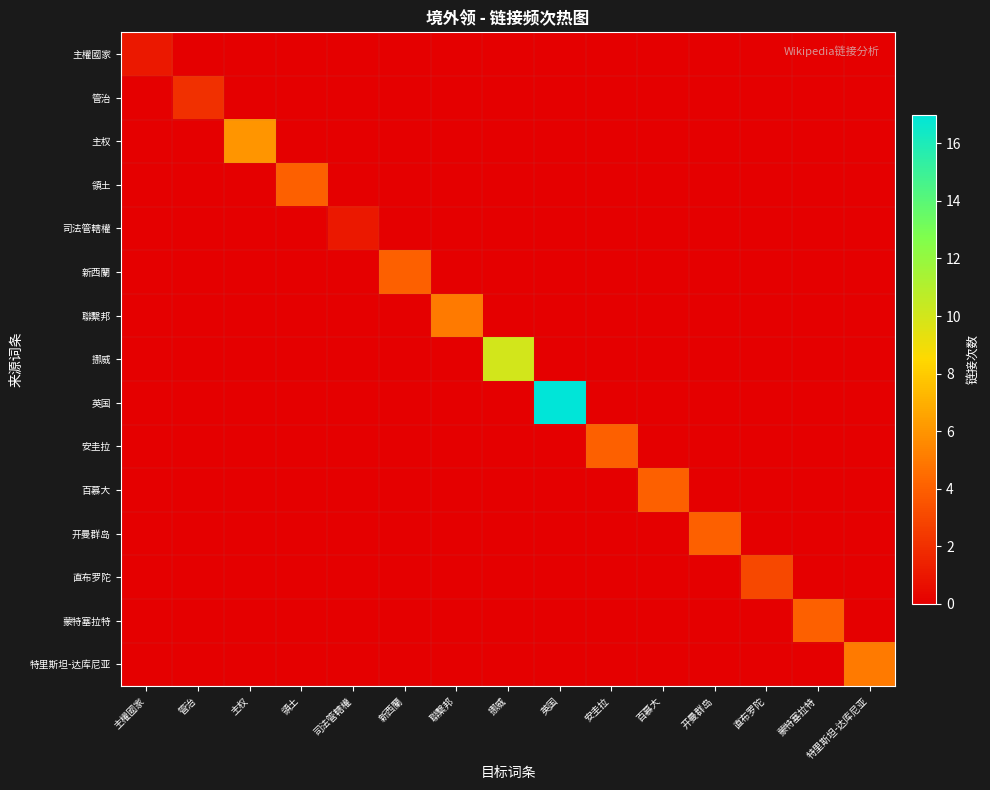

Reading left to right, transcribe all the data shown in this chart.

主權國家: 主權國家=1	管治=0	主权=0	領土=0	司法管轄權=0	新西蘭=0	聯繫邦=0	挪威=0	英国=0	安圭拉=0	百慕大=0	开曼群岛=0	直布罗陀=0	蒙特塞拉特=0	特里斯坦-达库尼亚=0
管治: 主權國家=0	管治=2	主权=0	領土=0	司法管轄權=0	新西蘭=0	聯繫邦=0	挪威=0	英国=0	安圭拉=0	百慕大=0	开曼群岛=0	直布罗陀=0	蒙特塞拉特=0	特里斯坦-达库尼亚=0
主权: 主權國家=0	管治=0	主权=6	領土=0	司法管轄權=0	新西蘭=0	聯繫邦=0	挪威=0	英国=0	安圭拉=0	百慕大=0	开曼群岛=0	直布罗陀=0	蒙特塞拉特=0	特里斯坦-达库尼亚=0
領土: 主權國家=0	管治=0	主权=0	領土=4	司法管轄權=0	新西蘭=0	聯繫邦=0	挪威=0	英国=0	安圭拉=0	百慕大=0	开曼群岛=0	直布罗陀=0	蒙特塞拉特=0	特里斯坦-达库尼亚=0
司法管轄權: 主權國家=0	管治=0	主权=0	領土=0	司法管轄權=1	新西蘭=0	聯繫邦=0	挪威=0	英国=0	安圭拉=0	百慕大=0	开曼群岛=0	直布罗陀=0	蒙特塞拉特=0	特里斯坦-达库尼亚=0
新西蘭: 主權國家=0	管治=0	主权=0	領土=0	司法管轄權=0	新西蘭=4	聯繫邦=0	挪威=0	英国=0	安圭拉=0	百慕大=0	开曼群岛=0	直布罗陀=0	蒙特塞拉特=0	特里斯坦-达库尼亚=0
聯繫邦: 主權國家=0	管治=0	主权=0	領土=0	司法管轄權=0	新西蘭=0	聯繫邦=5	挪威=0	英国=0	安圭拉=0	百慕大=0	开曼群岛=0	直布罗陀=0	蒙特塞拉特=0	特里斯坦-达库尼亚=0
挪威: 主權國家=0	管治=0	主权=0	領土=0	司法管轄權=0	新西蘭=0	聯繫邦=0	挪威=10	英国=0	安圭拉=0	百慕大=0	开曼群岛=0	直布罗陀=0	蒙特塞拉特=0	特里斯坦-达库尼亚=0
英国: 主權國家=0	管治=0	主权=0	領土=0	司法管轄權=0	新西蘭=0	聯繫邦=0	挪威=0	英国=17	安圭拉=0	百慕大=0	开曼群岛=0	直布罗陀=0	蒙特塞拉特=0	特里斯坦-达库尼亚=0
安圭拉: 主權國家=0	管治=0	主权=0	領土=0	司法管轄權=0	新西蘭=0	聯繫邦=0	挪威=0	英国=0	安圭拉=4	百慕大=0	开曼群岛=0	直布罗陀=0	蒙特塞拉特=0	特里斯坦-达库尼亚=0
百慕大: 主權國家=0	管治=0	主权=0	領土=0	司法管轄權=0	新西蘭=0	聯繫邦=0	挪威=0	英国=0	安圭拉=0	百慕大=4	开曼群岛=0	直布罗陀=0	蒙特塞拉特=0	特里斯坦-达库尼亚=0
开曼群岛: 主權國家=0	管治=0	主权=0	領土=0	司法管轄權=0	新西蘭=0	聯繫邦=0	挪威=0	英国=0	安圭拉=0	百慕大=0	开曼群岛=4	直布罗陀=0	蒙特塞拉特=0	特里斯坦-达库尼亚=0
直布罗陀: 主權國家=0	管治=0	主权=0	領土=0	司法管轄權=0	新西蘭=0	聯繫邦=0	挪威=0	英国=0	安圭拉=0	百慕大=0	开曼群岛=0	直布罗陀=3	蒙特塞拉特=0	特里斯坦-达库尼亚=0
蒙特塞拉特: 主權國家=0	管治=0	主权=0	領土=0	司法管轄權=0	新西蘭=0	聯繫邦=0	挪威=0	英国=0	安圭拉=0	百慕大=0	开曼群岛=0	直布罗陀=0	蒙特塞拉特=4	特里斯坦-达库尼亚=0
特里斯坦-达库尼亚: 主權國家=0	管治=0	主权=0	領土=0	司法管轄權=0	新西蘭=0	聯繫邦=0	挪威=0	英国=0	安圭拉=0	百慕大=0	开曼群岛=0	直布罗陀=0	蒙特塞拉特=0	特里斯坦-达库尼亚=5